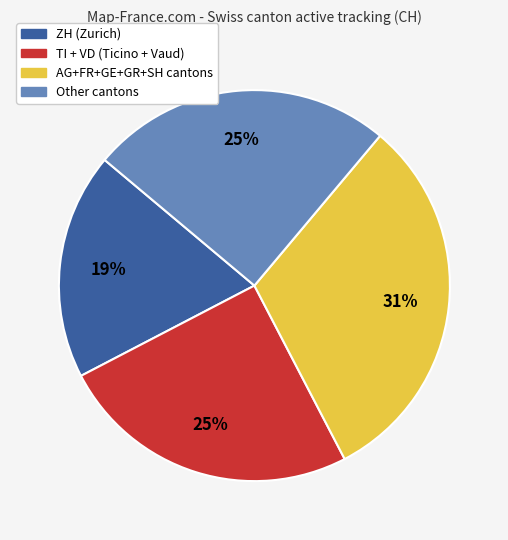

To the nearest percent, what is the difference between the largest and smallest slice percentages?

12%